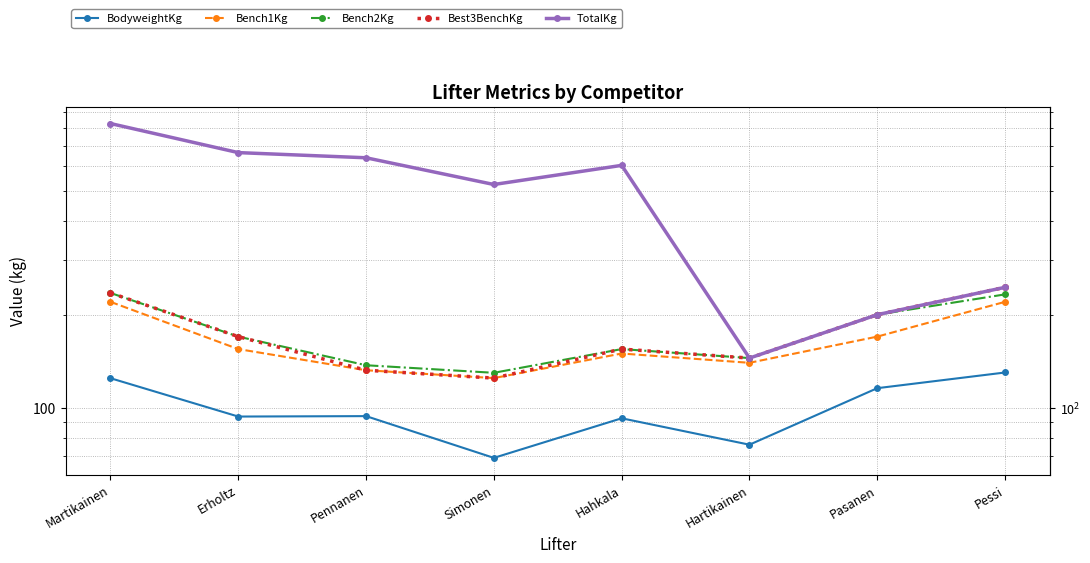

The TotalKg series shows 525.0 at Simonen. True or false?

True